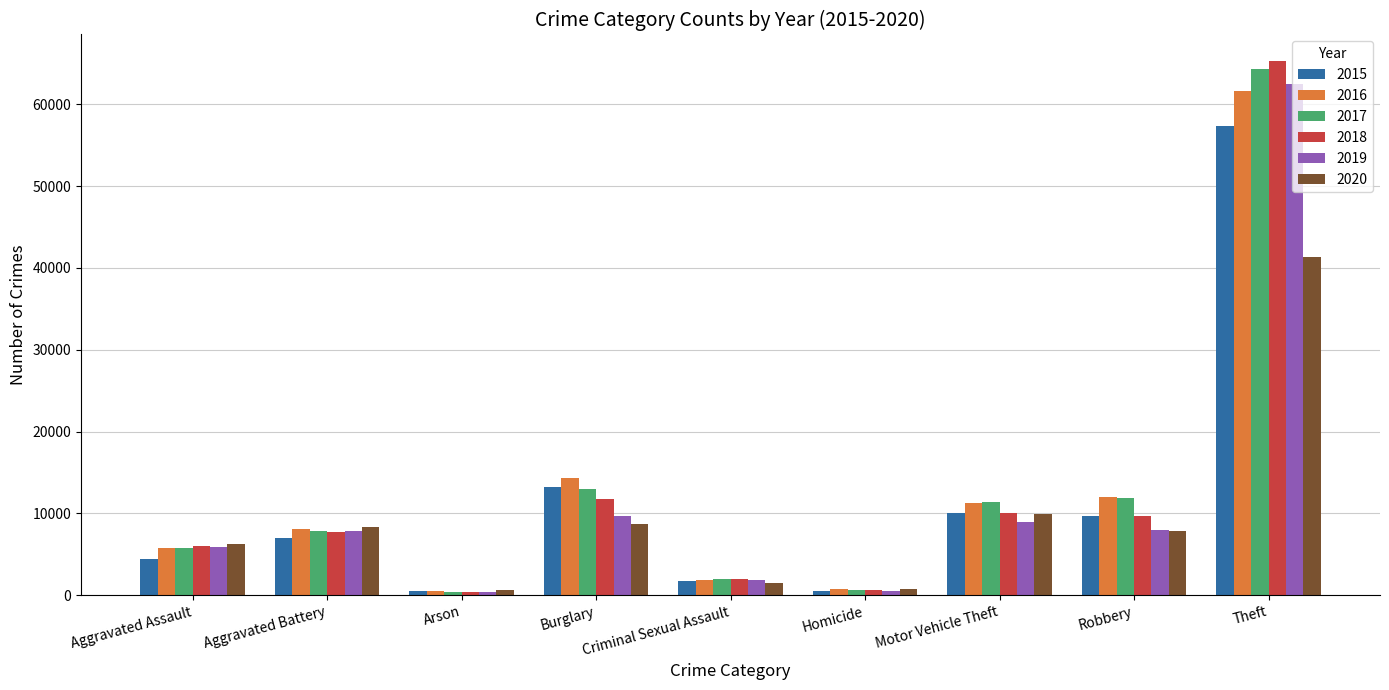

What is the value of the 2017 bar at the 1st from the left?

5793